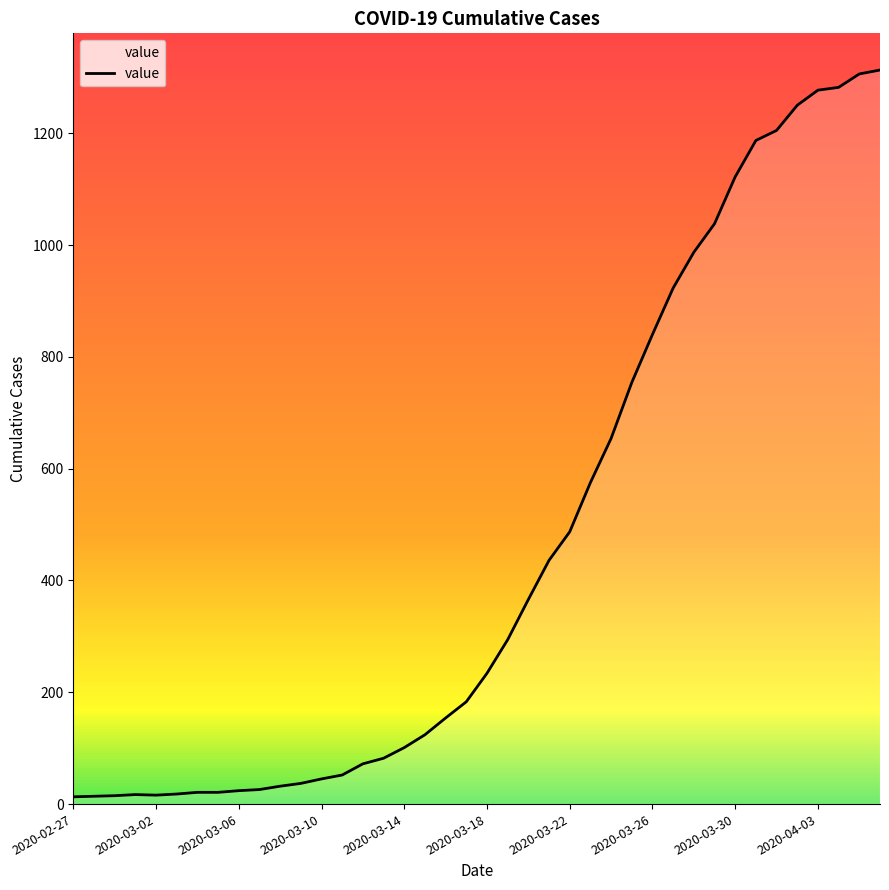

What is the maximum value shown in the chart?

1313